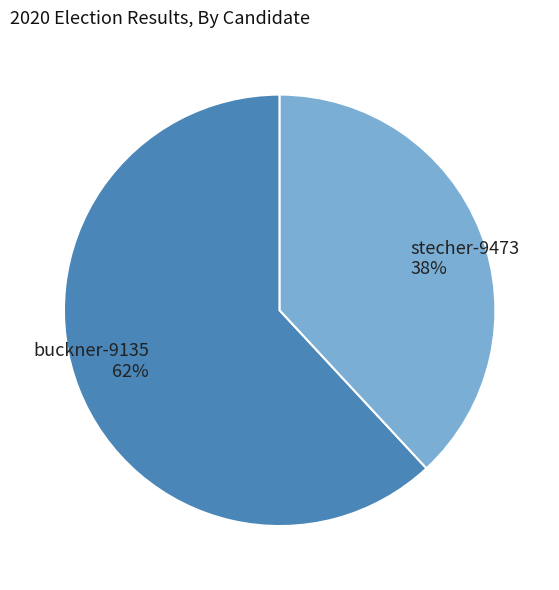

Rank the categories by value from lowest to highest.

stecher-9473, buckner-9135